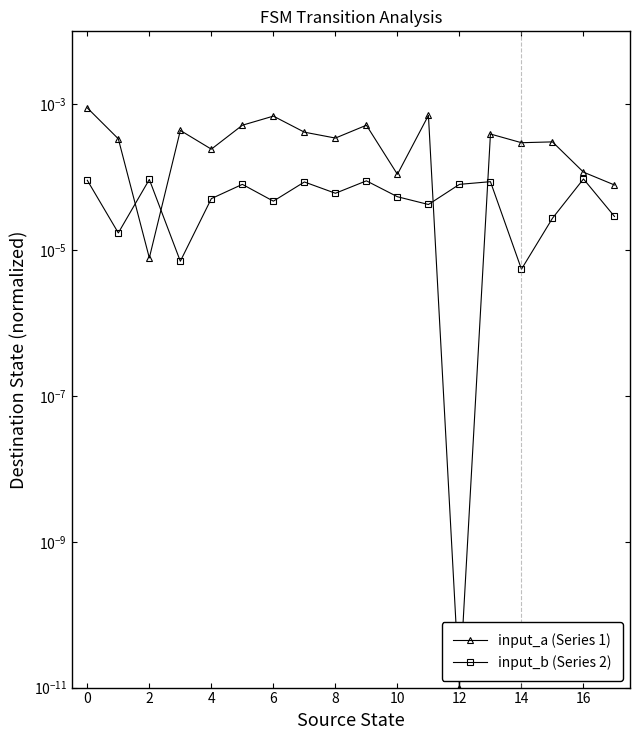

True or false: input_a (Series 1) and input_b (Series 2) intersect in this chart.

True